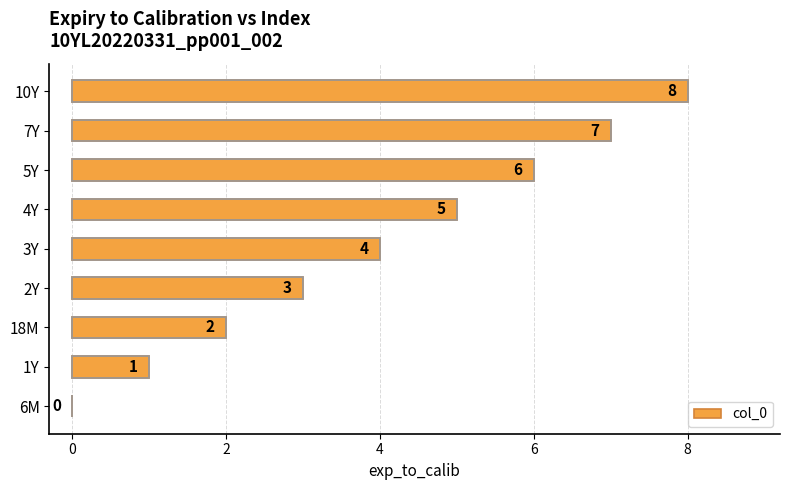

What value does the data have at 2Y?

3